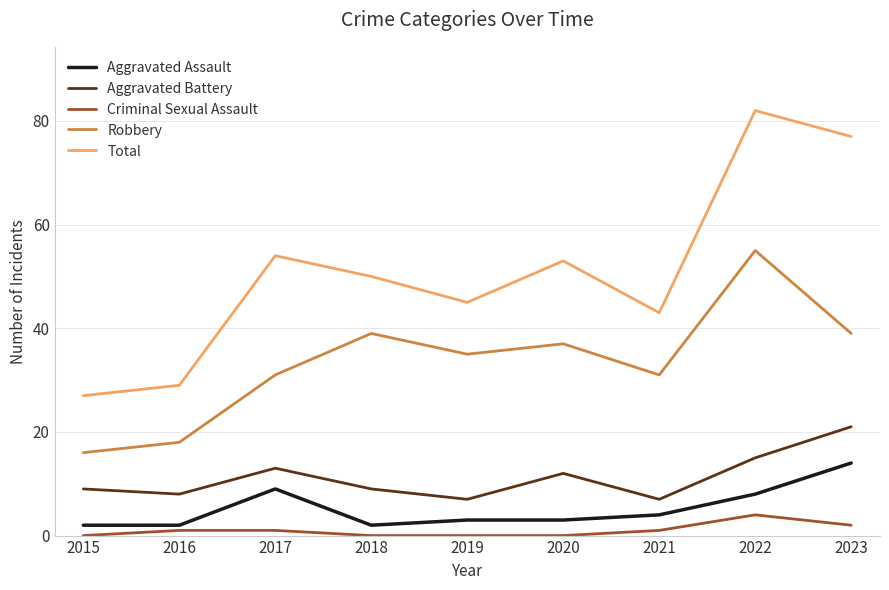

At which label does Aggravated Assault reach its peak?

2023